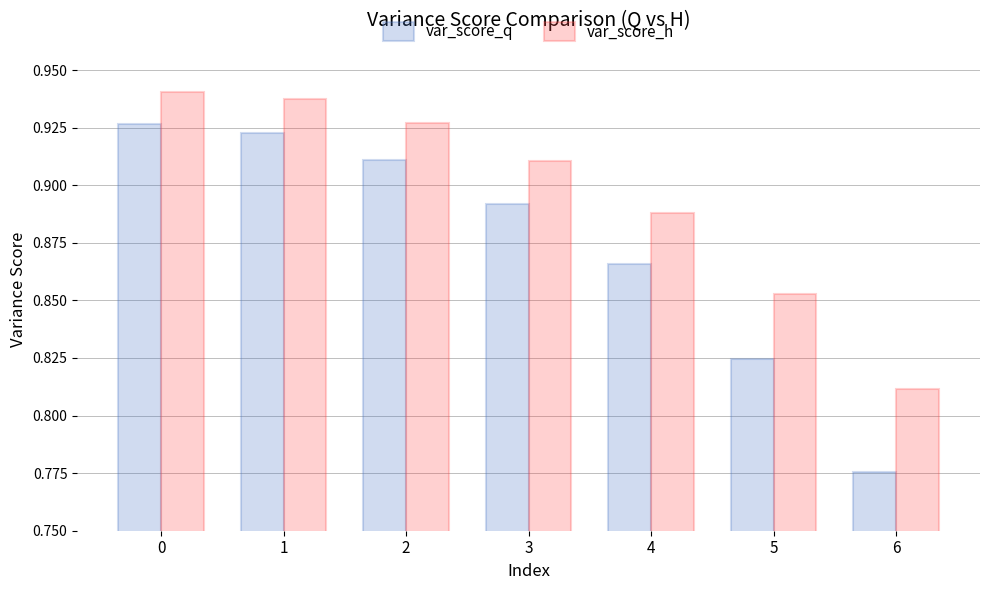

Is the value of var_score_h at 0 greater than the value of var_score_q at 4?

Yes